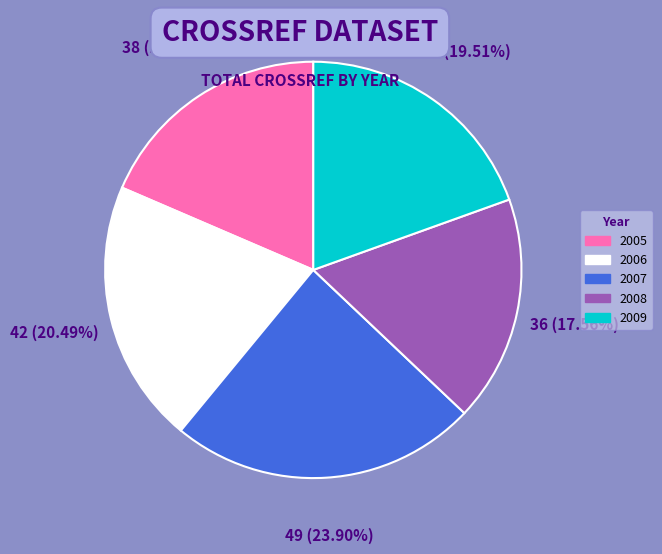

Between 2009 and 2007, which is larger?

2007